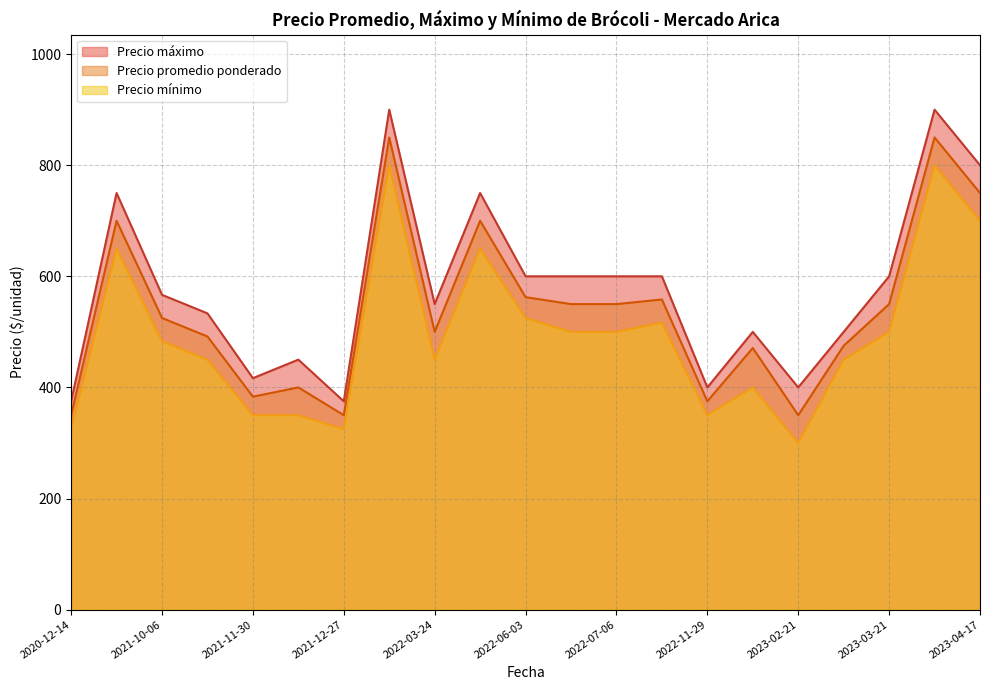

How many lines are shown in the chart?

3